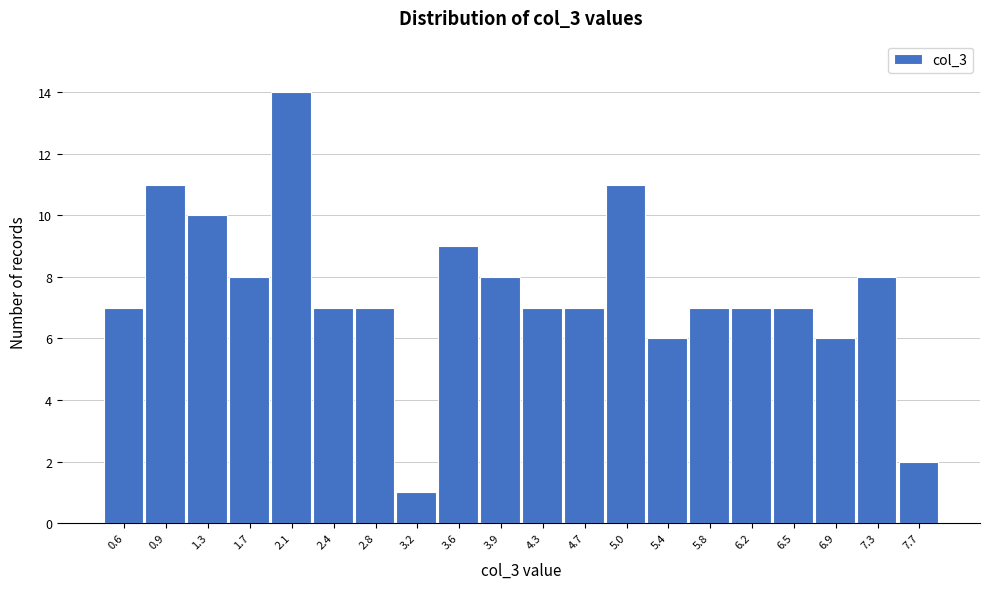

How tall is the bar that spans 7.50 to 7.85 on the x-axis? Neither the bar edges nor the heights are printed on the chart, so give them approximately, as read against the axes.

2